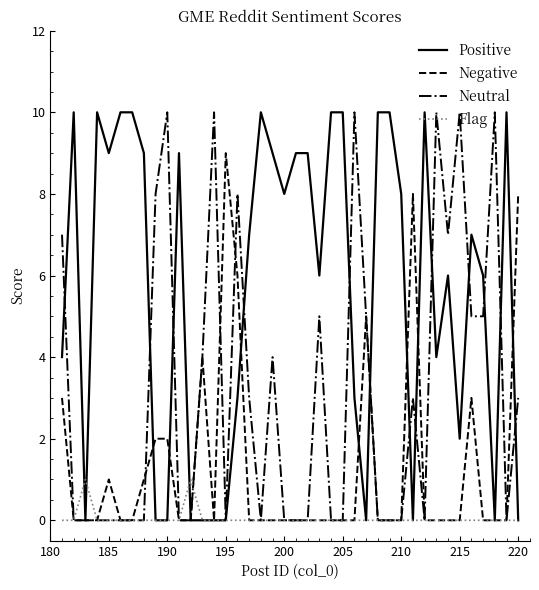

How many Neutral values are between 0 and 7?

32